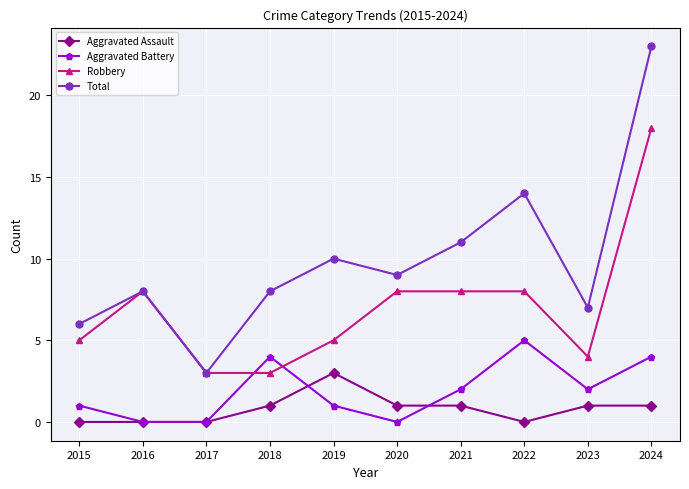

How many values in the Total series are below 9?

5